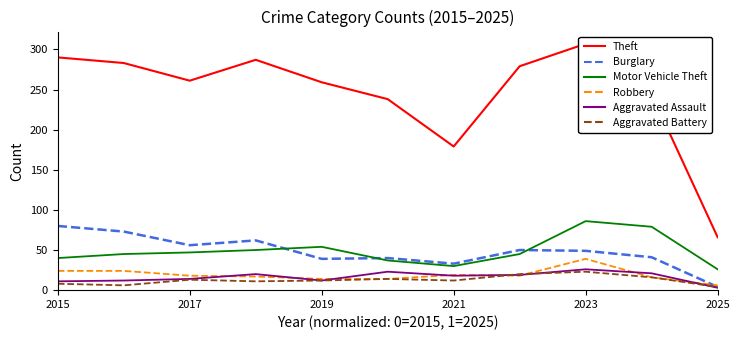

What is the maximum value for Motor Vehicle Theft?

86